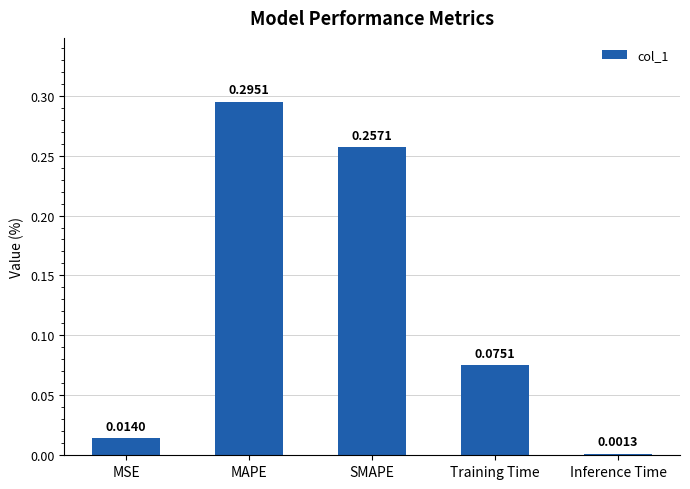

Is it true that the value at MAPE is 0.4?

False